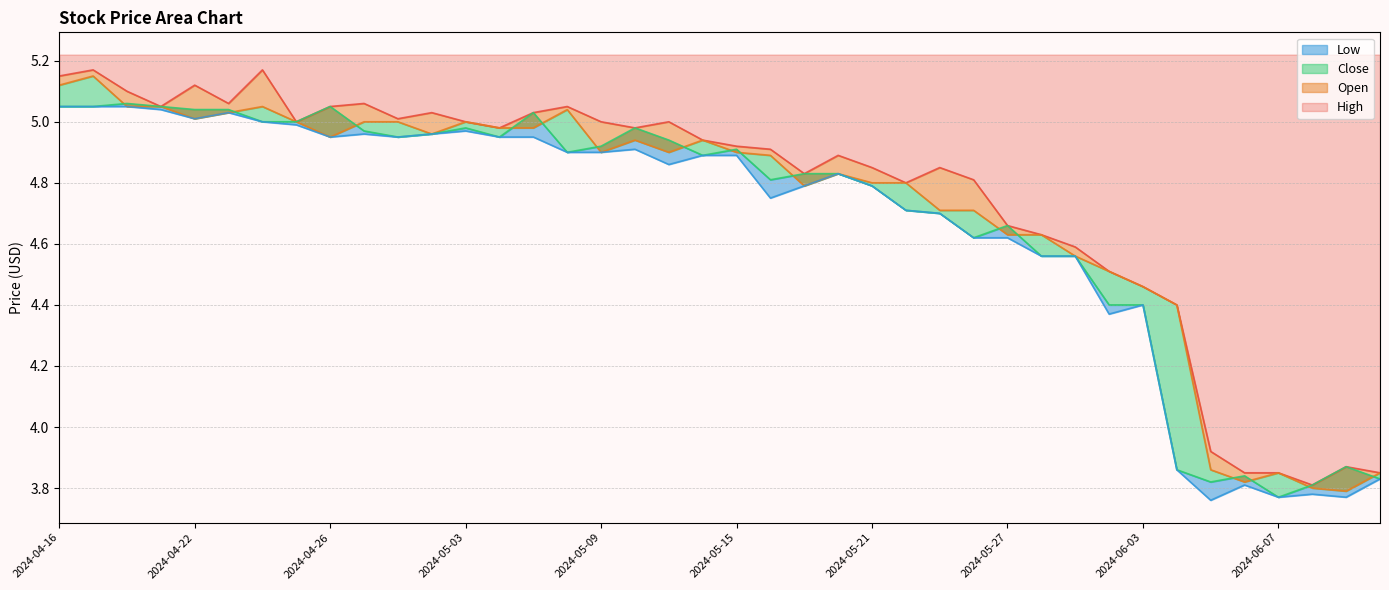

Reading left to right, what are all the values shown in this chart?

High: 2024-04-16=5.2	2024-04-17=5.2	2024-04-18=5.1	2024-04-19=5.1	2024-04-22=5.1	2024-04-23=5.1	2024-04-24=5.2	2024-04-25=5.0	2024-04-26=5.1	2024-04-29=5.1	2024-04-30=5.0	2024-05-02=5.0	2024-05-03=5.0	2024-05-06=5.0	2024-05-07=5.0	2024-05-08=5.1	2024-05-09=5.0	2024-05-10=5.0	2024-05-13=5.0	2024-05-14=4.9	2024-05-15=4.9	2024-05-16=4.9	2024-05-17=4.8	2024-05-20=4.9	2024-05-21=4.8	2024-05-22=4.8	2024-05-23=4.8	2024-05-24=4.8	2024-05-27=4.7	2024-05-28=4.6	2024-05-29=4.6	2024-05-31=4.5	2024-06-03=4.5	2024-06-04=4.4	2024-06-05=3.9	2024-06-06=3.8	2024-06-07=3.8	2024-06-10=3.8	2024-06-11=3.9	2024-06-12=3.8
Open: 2024-04-16=5.1	2024-04-17=5.2	2024-04-18=5.1	2024-04-19=5.1	2024-04-22=5.0	2024-04-23=5.0	2024-04-24=5.1	2024-04-25=5.0	2024-04-26=4.9	2024-04-29=5.0	2024-04-30=5.0	2024-05-02=5.0	2024-05-03=5.0	2024-05-06=5.0	2024-05-07=5.0	2024-05-08=5.0	2024-05-09=4.9	2024-05-10=4.9	2024-05-13=4.9	2024-05-14=4.9	2024-05-15=4.9	2024-05-16=4.9	2024-05-17=4.8	2024-05-20=4.8	2024-05-21=4.8	2024-05-22=4.8	2024-05-23=4.7	2024-05-24=4.7	2024-05-27=4.6	2024-05-28=4.6	2024-05-29=4.6	2024-05-31=4.5	2024-06-03=4.5	2024-06-04=4.4	2024-06-05=3.9	2024-06-06=3.8	2024-06-07=3.8	2024-06-10=3.8	2024-06-11=3.8	2024-06-12=3.8
Close: 2024-04-16=5.1	2024-04-17=5.1	2024-04-18=5.1	2024-04-19=5.1	2024-04-22=5.0	2024-04-23=5.0	2024-04-24=5.0	2024-04-25=5.0	2024-04-26=5.1	2024-04-29=5.0	2024-04-30=4.9	2024-05-02=5.0	2024-05-03=5.0	2024-05-06=4.9	2024-05-07=5.0	2024-05-08=4.9	2024-05-09=4.9	2024-05-10=5.0	2024-05-13=4.9	2024-05-14=4.9	2024-05-15=4.9	2024-05-16=4.8	2024-05-17=4.8	2024-05-20=4.8	2024-05-21=4.8	2024-05-22=4.7	2024-05-23=4.7	2024-05-24=4.6	2024-05-27=4.7	2024-05-28=4.6	2024-05-29=4.6	2024-05-31=4.4	2024-06-03=4.4	2024-06-04=3.9	2024-06-05=3.8	2024-06-06=3.8	2024-06-07=3.8	2024-06-10=3.8	2024-06-11=3.9	2024-06-12=3.8
Low: 2024-04-16=5.1	2024-04-17=5.1	2024-04-18=5.1	2024-04-19=5.0	2024-04-22=5.0	2024-04-23=5.0	2024-04-24=5.0	2024-04-25=5.0	2024-04-26=4.9	2024-04-29=5.0	2024-04-30=4.9	2024-05-02=5.0	2024-05-03=5.0	2024-05-06=4.9	2024-05-07=4.9	2024-05-08=4.9	2024-05-09=4.9	2024-05-10=4.9	2024-05-13=4.9	2024-05-14=4.9	2024-05-15=4.9	2024-05-16=4.8	2024-05-17=4.8	2024-05-20=4.8	2024-05-21=4.8	2024-05-22=4.7	2024-05-23=4.7	2024-05-24=4.6	2024-05-27=4.6	2024-05-28=4.6	2024-05-29=4.6	2024-05-31=4.4	2024-06-03=4.4	2024-06-04=3.9	2024-06-05=3.8	2024-06-06=3.8	2024-06-07=3.8	2024-06-10=3.8	2024-06-11=3.8	2024-06-12=3.8